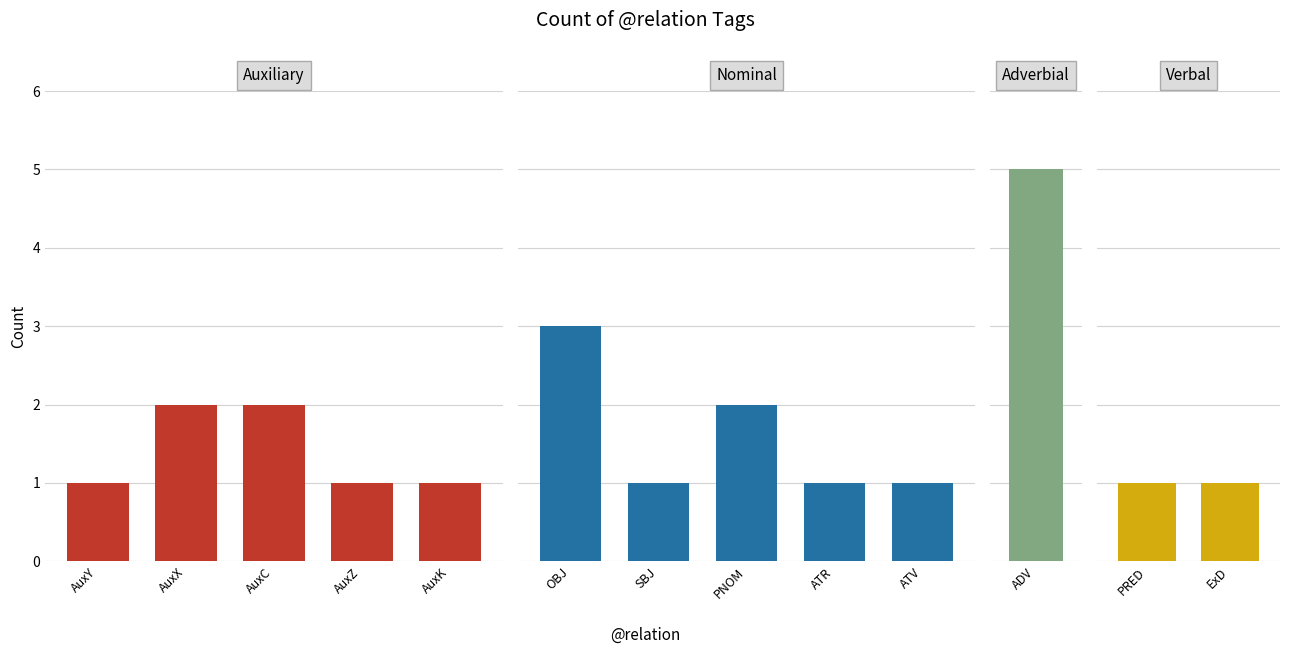

Is it true that the value at PRED is 0?

False